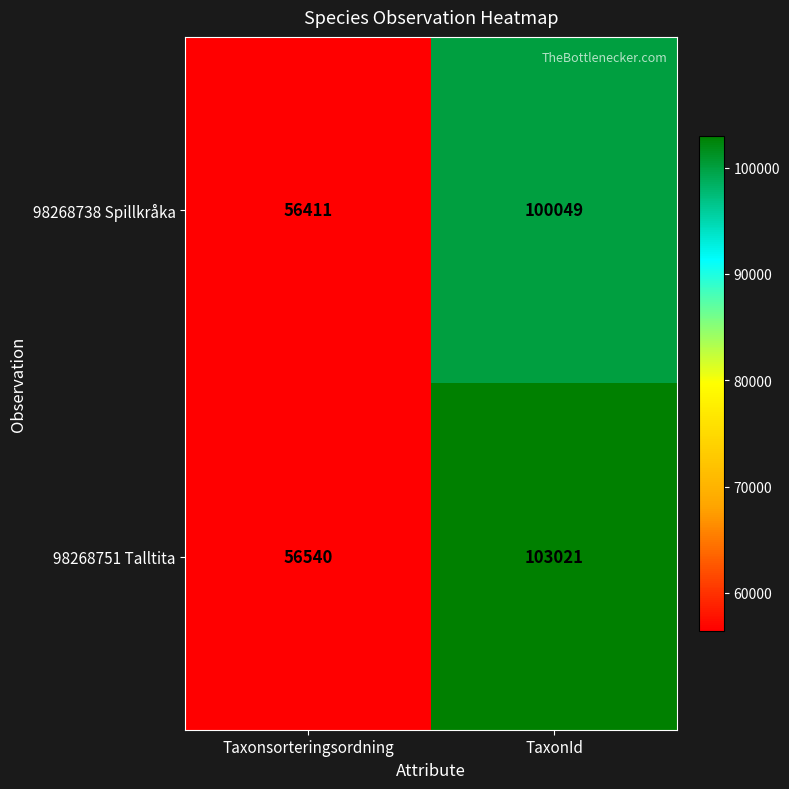

Reading left to right, transcribe all the data shown in this chart.

98268738 Spillkråka: Taxonsorteringsordning=56411	TaxonId=100049
98268751 Talltita: Taxonsorteringsordning=56540	TaxonId=103021